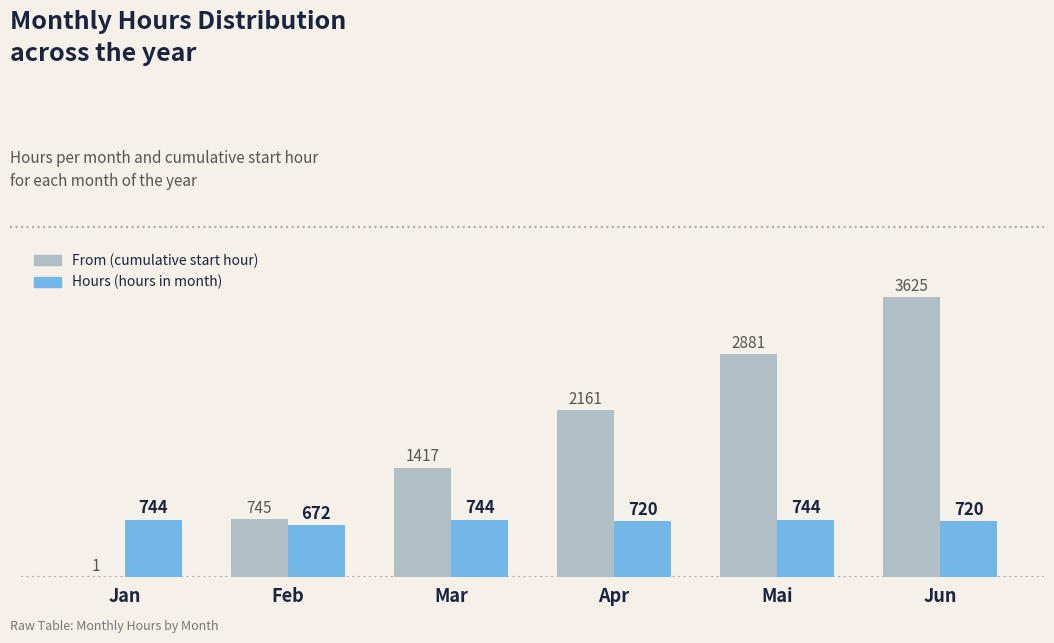

Reading left to right, extract all data points from this chart.

From: 1	745	1417	2161	2881	3625
Hours: 744	672	744	720	744	720